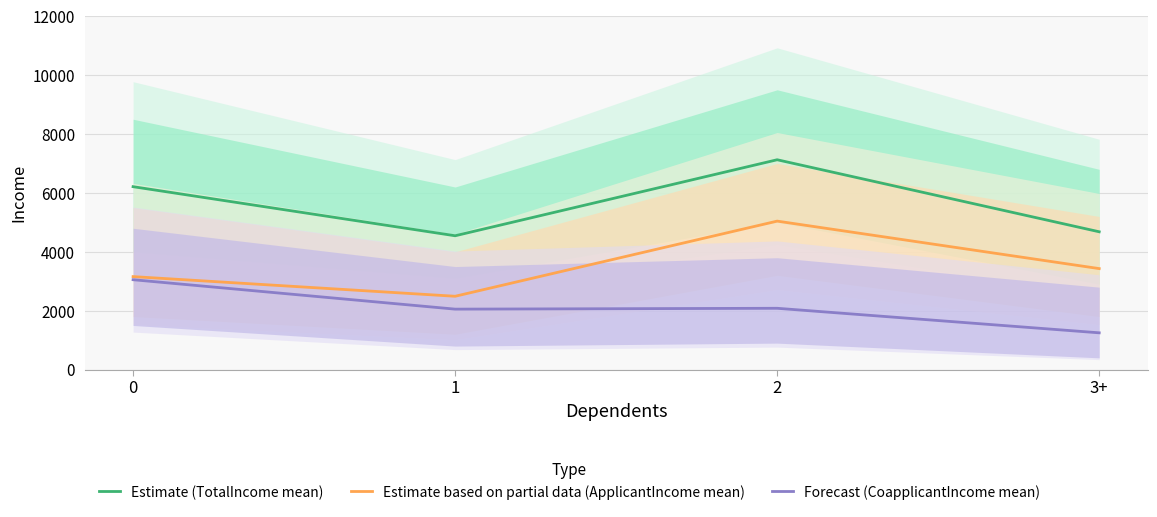

What is the difference between the Forecast (CoapplicantIncome mean) values at 2 and 1?

29